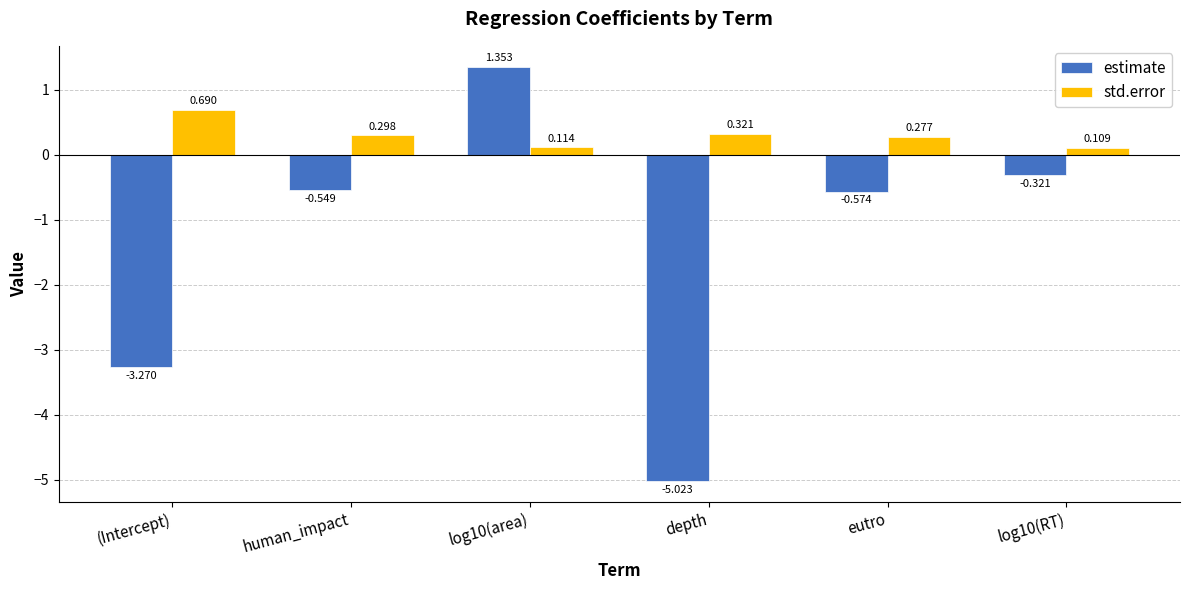

Which category has the lowest value in the std.error series?

log10(RT)